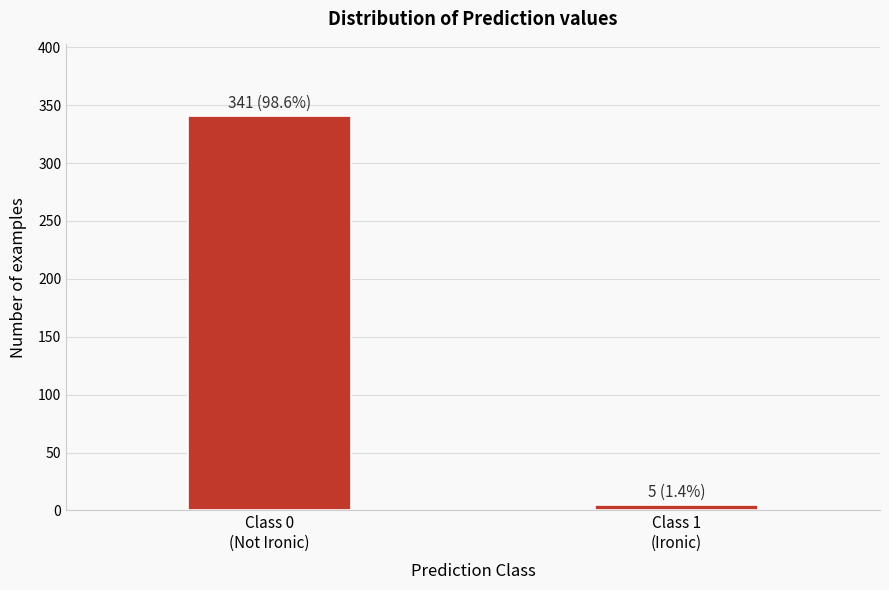

Reading right to left, extract all data points from this chart.

5	341